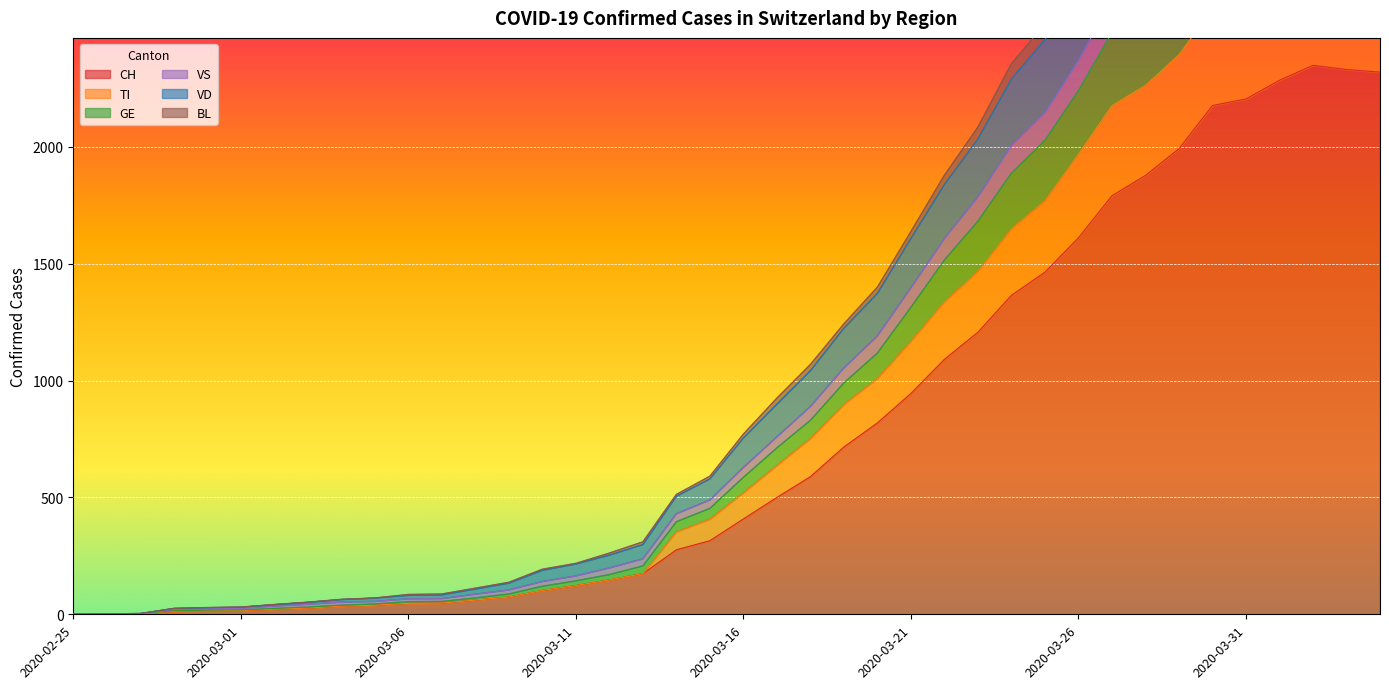

In CH, how many points are higher than both neighbors (excluding endpoints)?

1